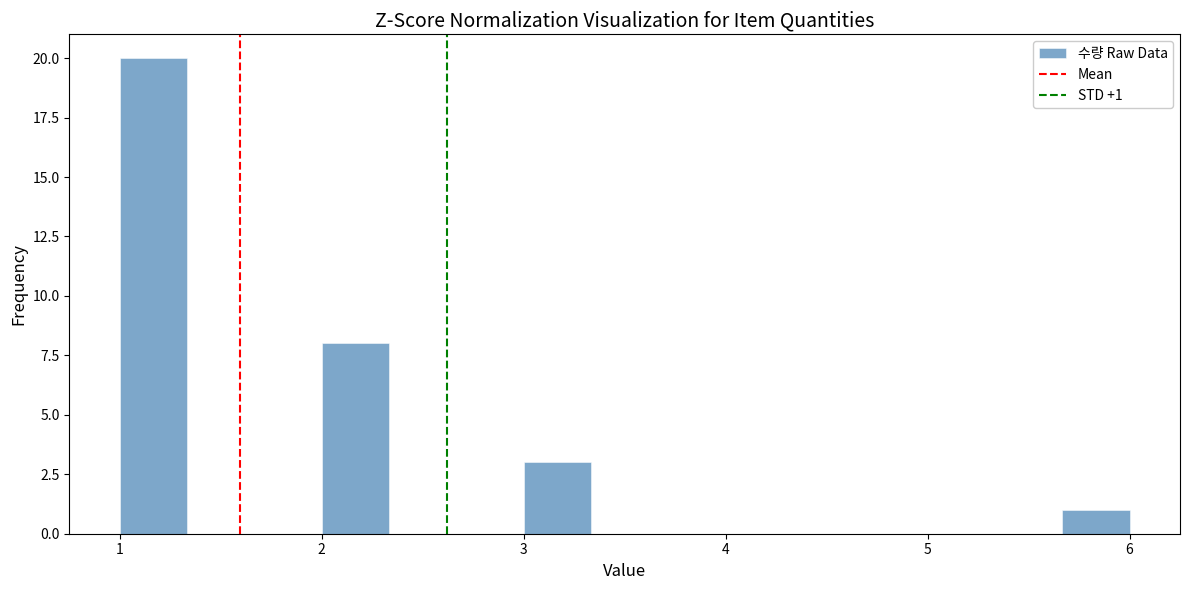

Around what value on the x-axis is the tallest bar? Give the approximate position of its centre, as read against the axis.

1.2